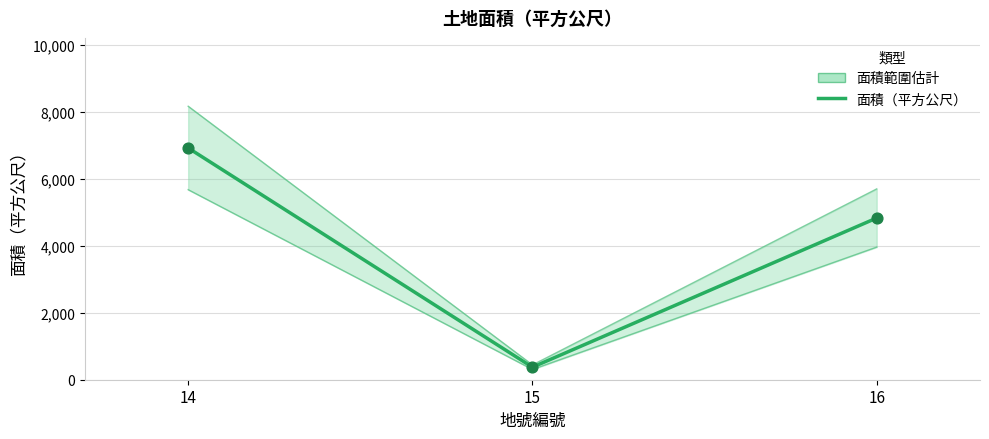

What is the change in value from 14 to 15?

-6541